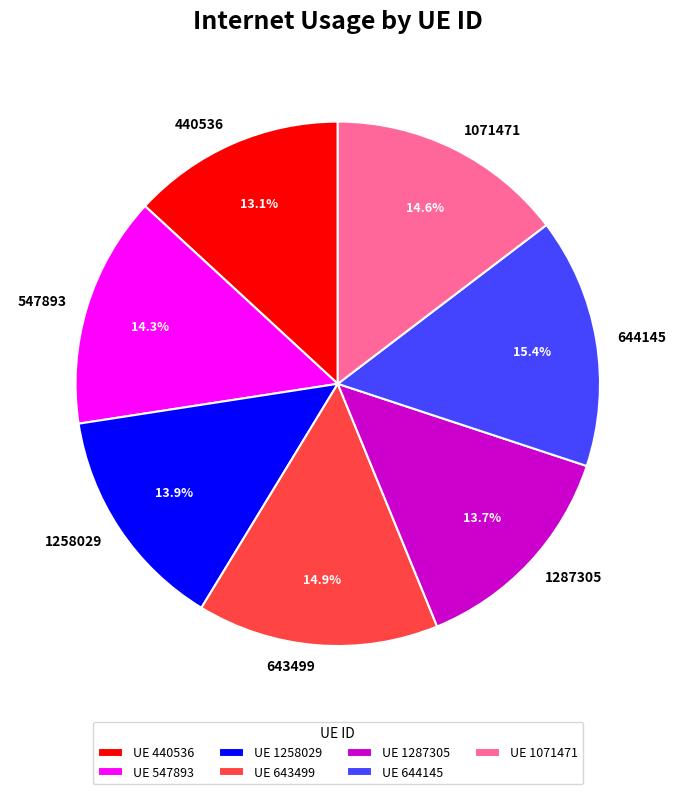

To the nearest percent, what is the difference between the 1071471 and 644145 slice percentages?

1%